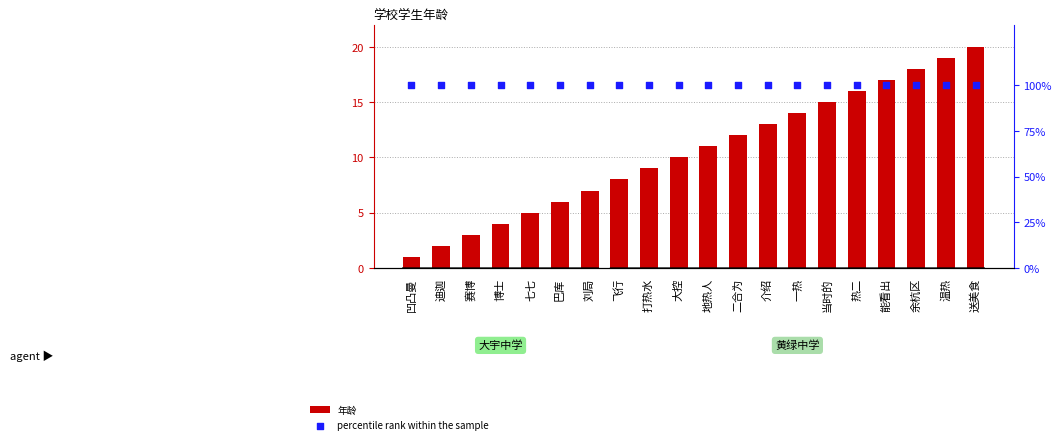

At which category is the sum across all series the highest?

送美食